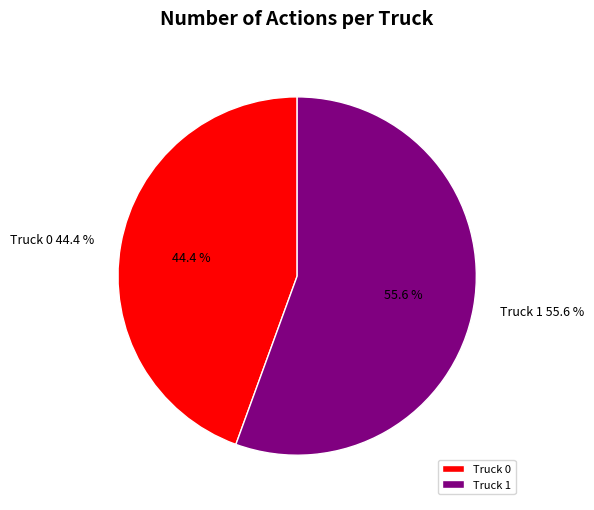

To the nearest percent, what portion does Truck 0 represent?

44%